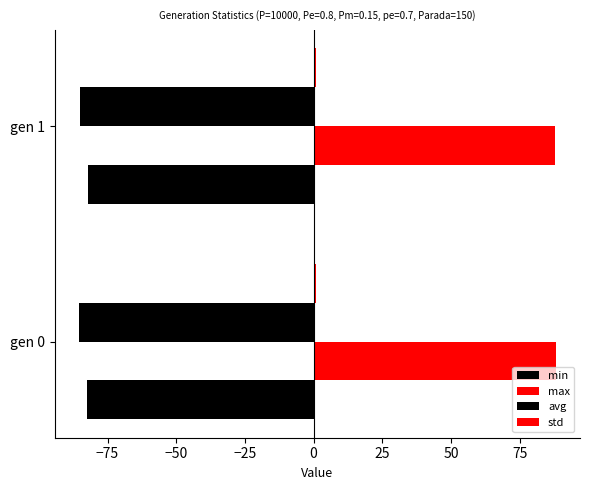

How many values in the max series exceed 88?

1